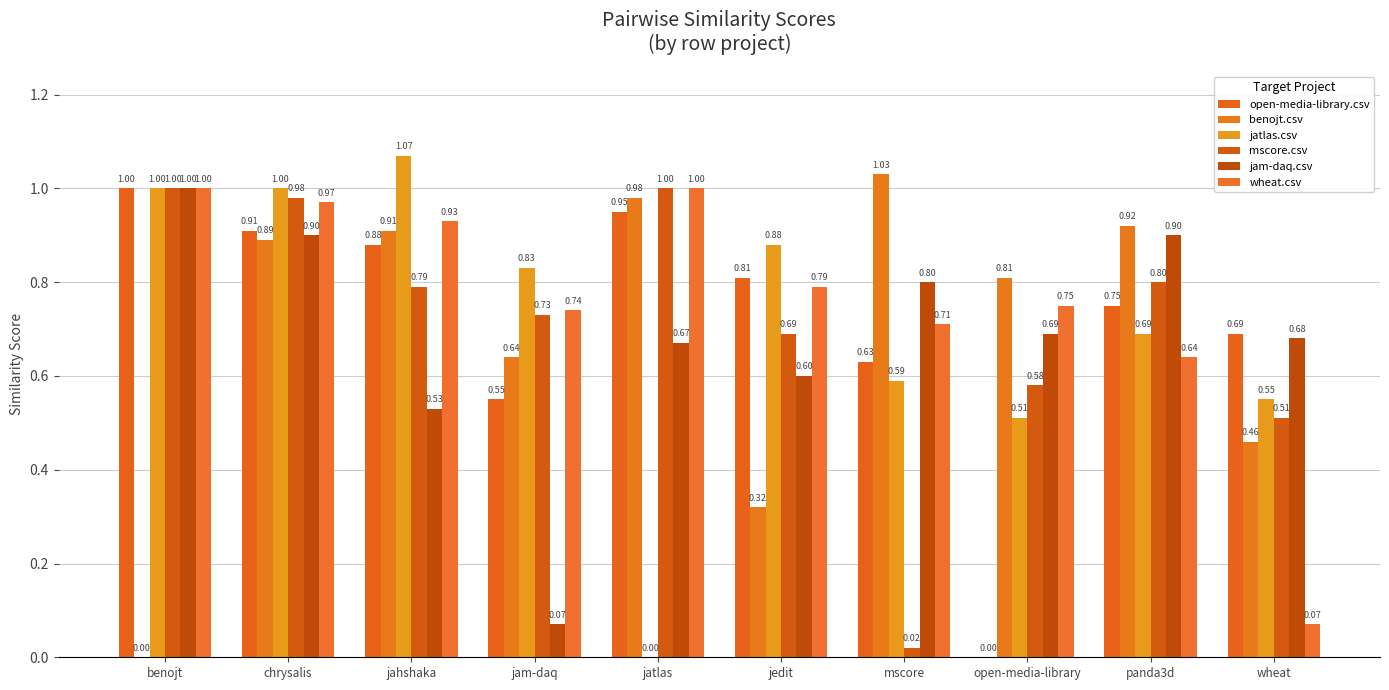

Which series has the largest range (max minus min)?

jatlas.csv